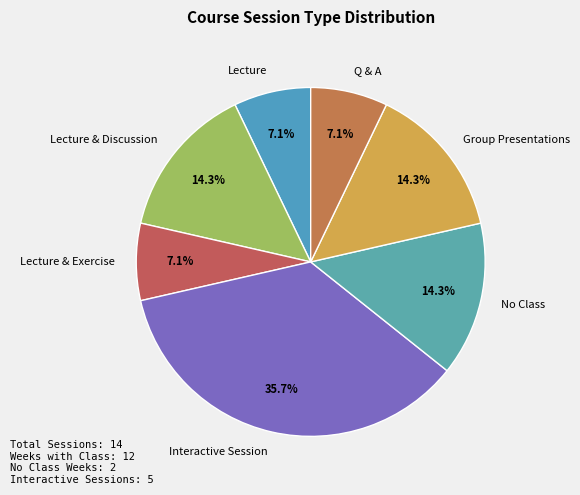

To the nearest percent, what is the average slice percentage?

14%